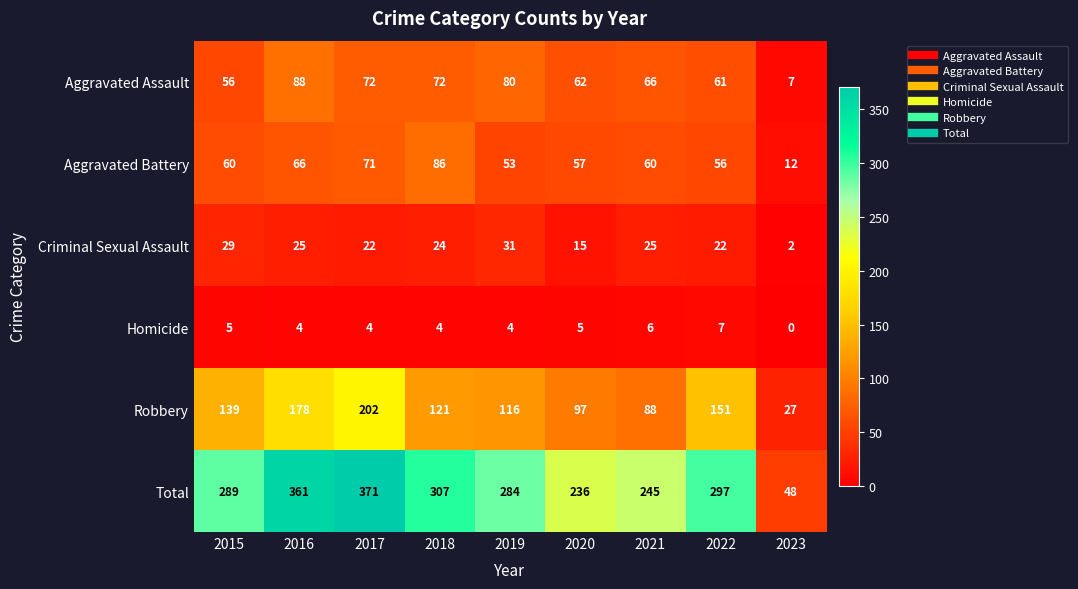

Which series has the widest spread of values?

Total